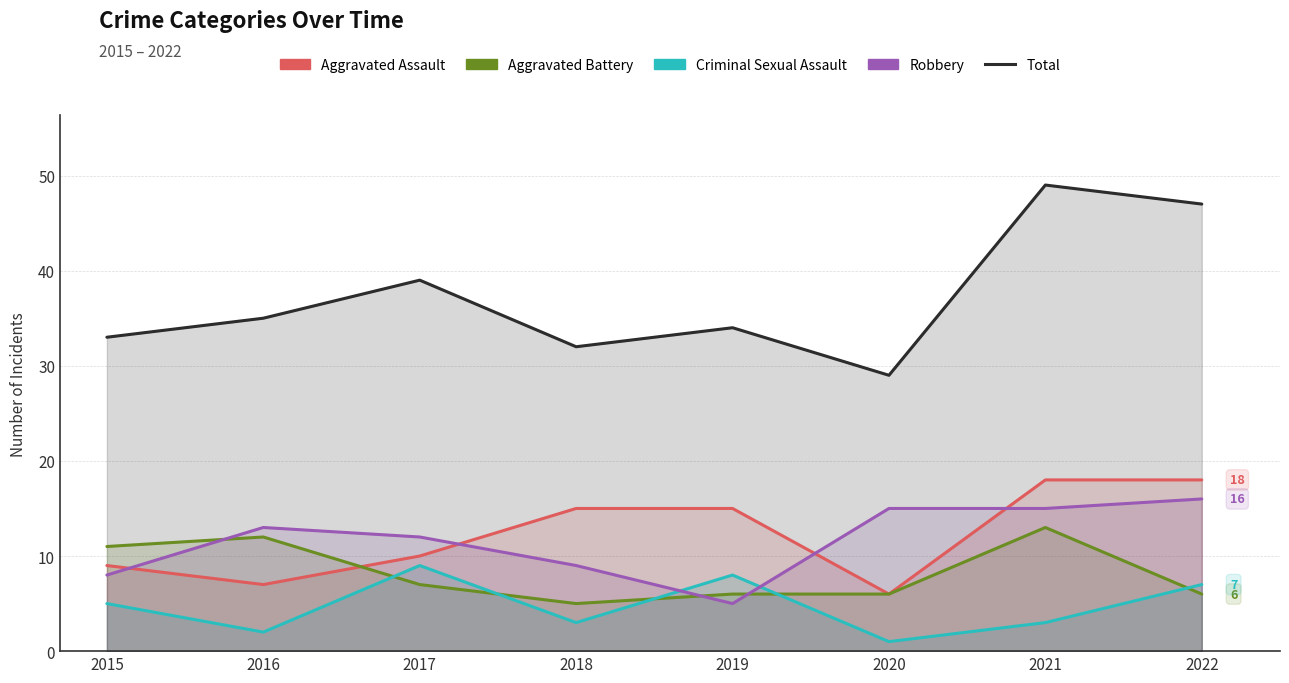

How many interior local valleys does the Aggravated Assault series have?

2